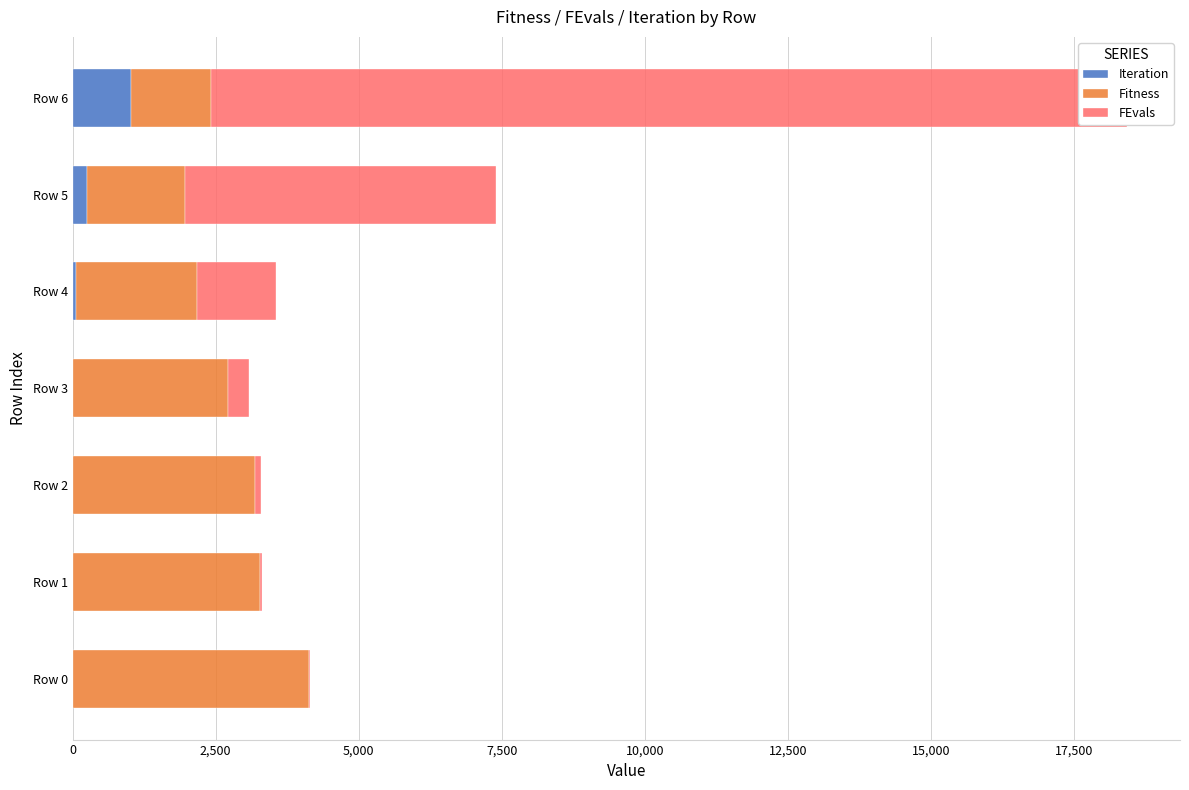

At Row 5, list the series in order from smallest to largest.

Iteration, Fitness, FEvals